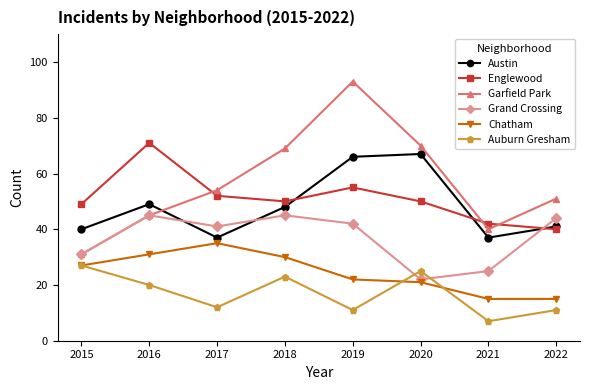

What is the total value across all series at 2020?

255